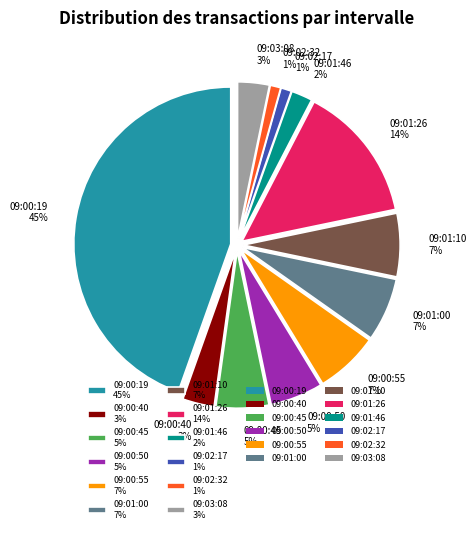

How many slices are in this pie chart?

12